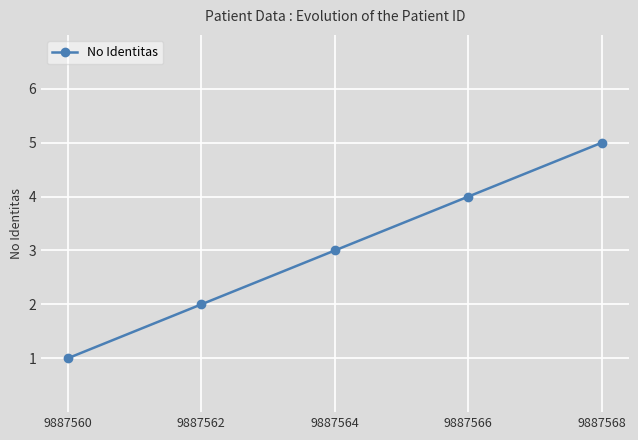

Which has a higher value, 9887562 or 9887566?

9887566